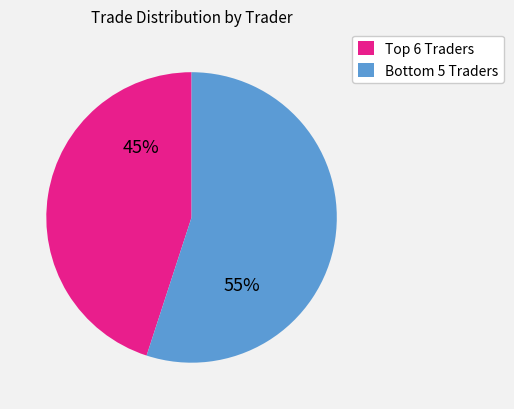

Is there any slice that represents more than half of the pie?

Yes